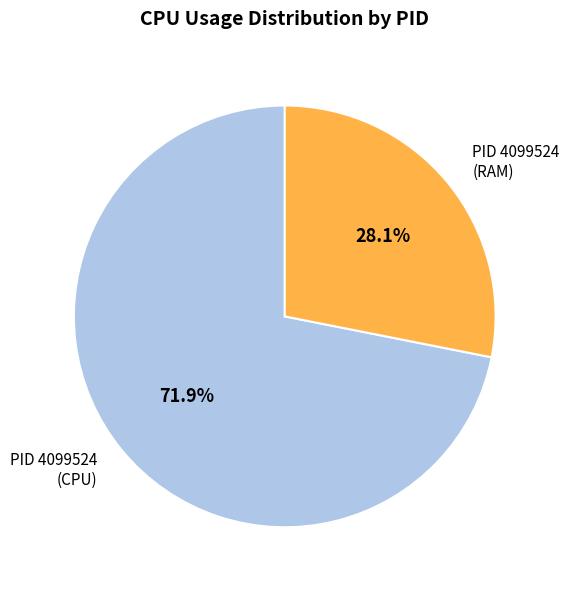

What is the largest slice in the pie chart?

PID 4099524 (CPU)